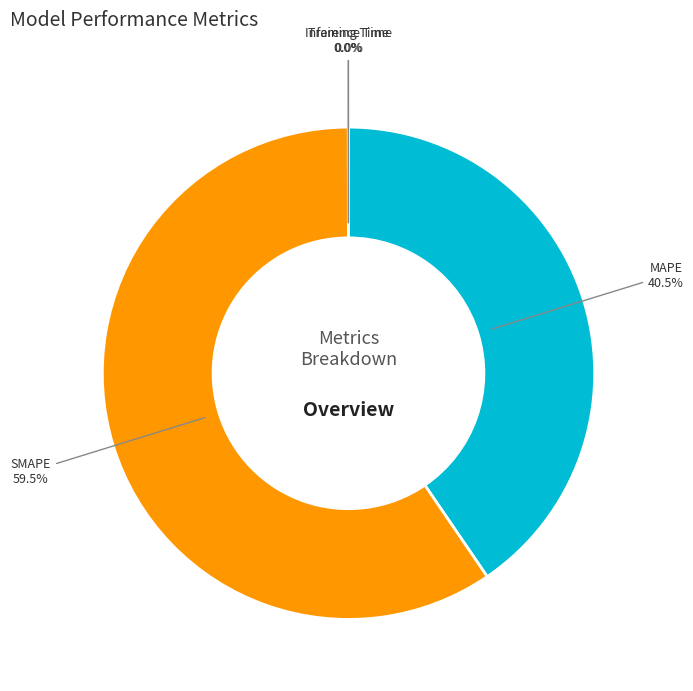

To the nearest percent, what is the average slice percentage?

25%